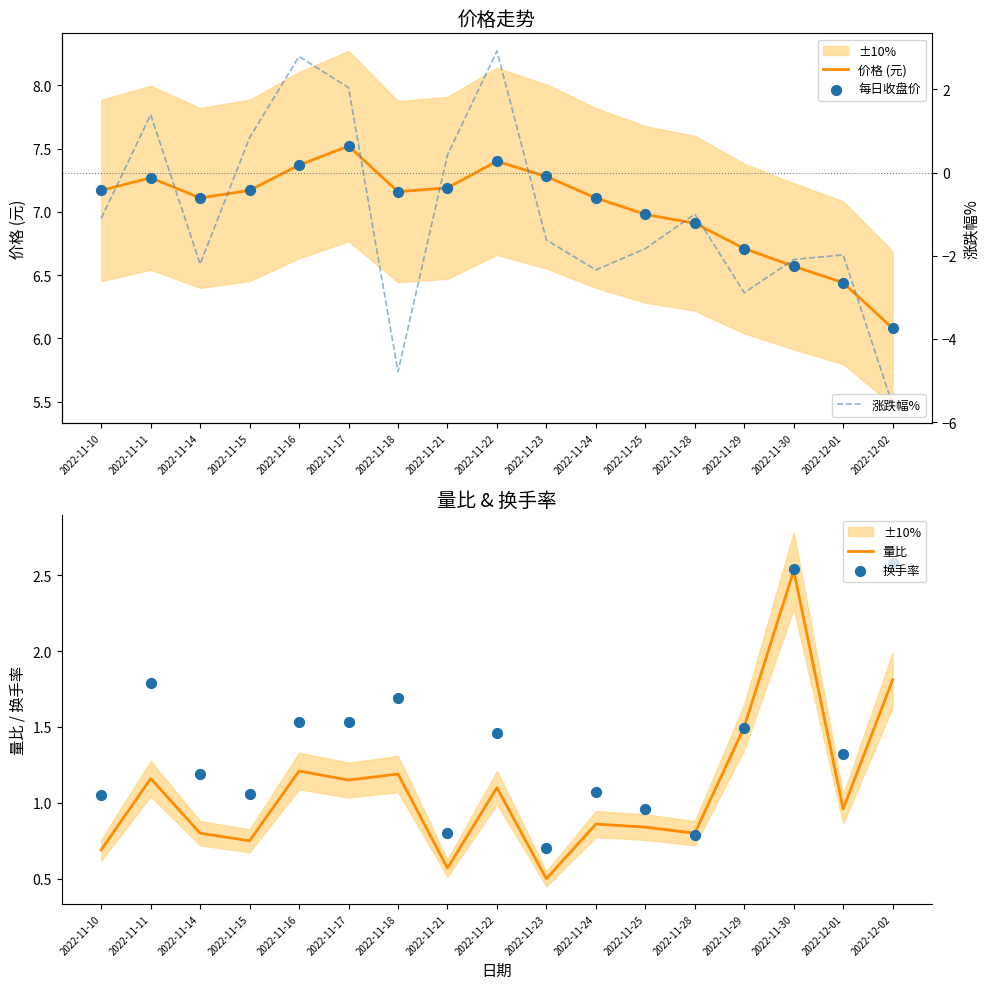

What are all the series names shown in the legend?

价格 (元), 每日收盘价, 量比, 换手率, 涨跌幅%